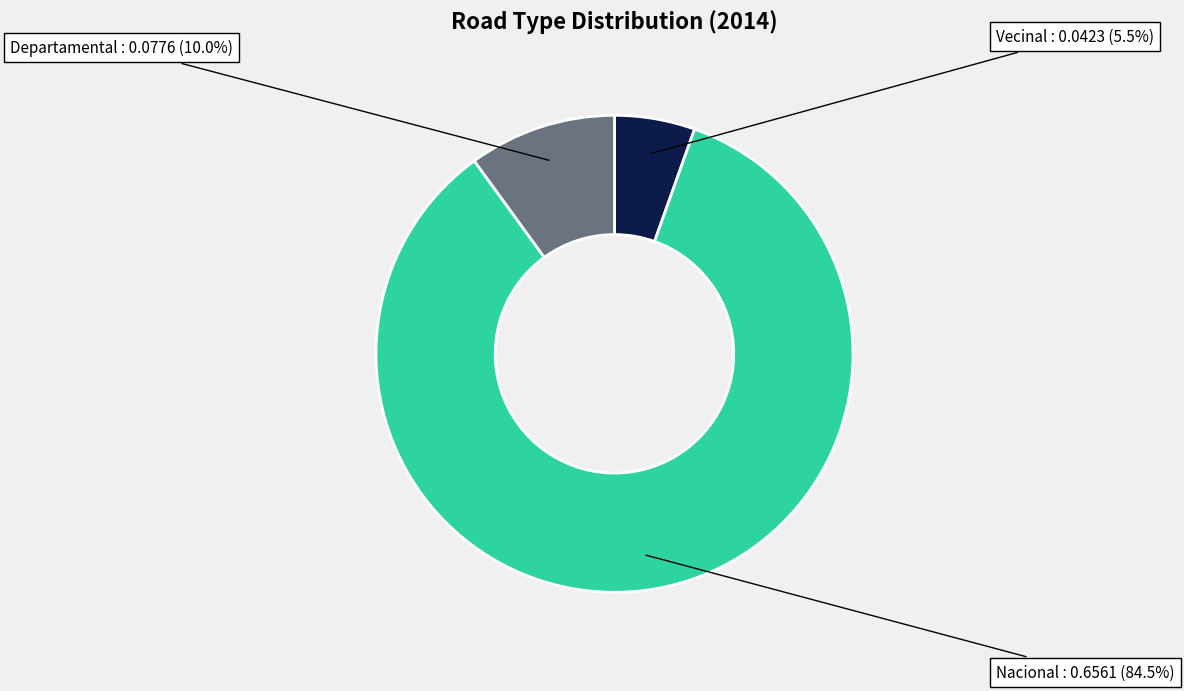

Does Departamental account for over 50% of the chart?

No